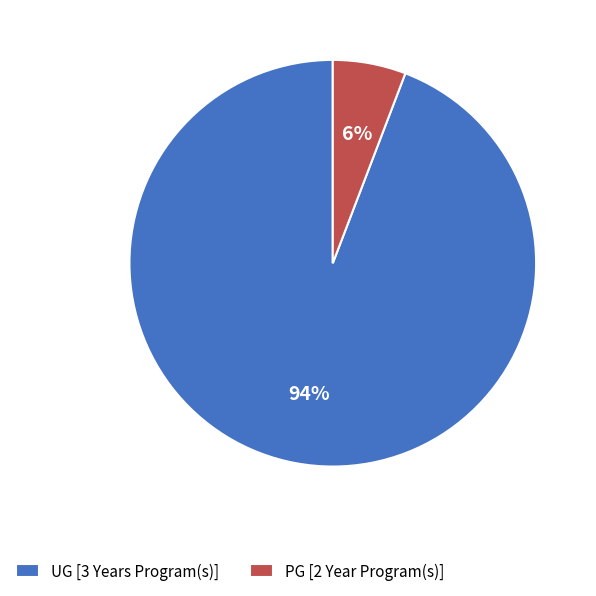

Count the number of slices in the pie.

2